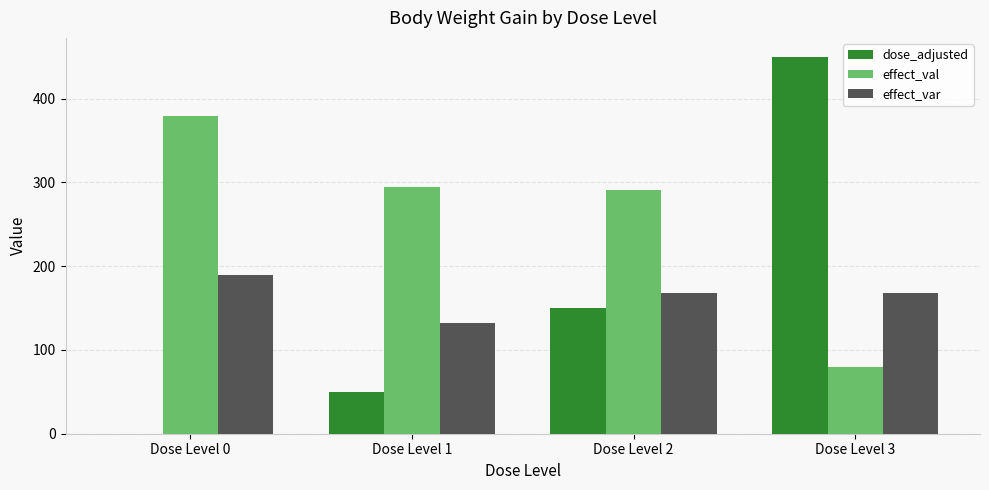

Between Dose Level 1 and Dose Level 3, which series saw the biggest shift?

dose_adjusted